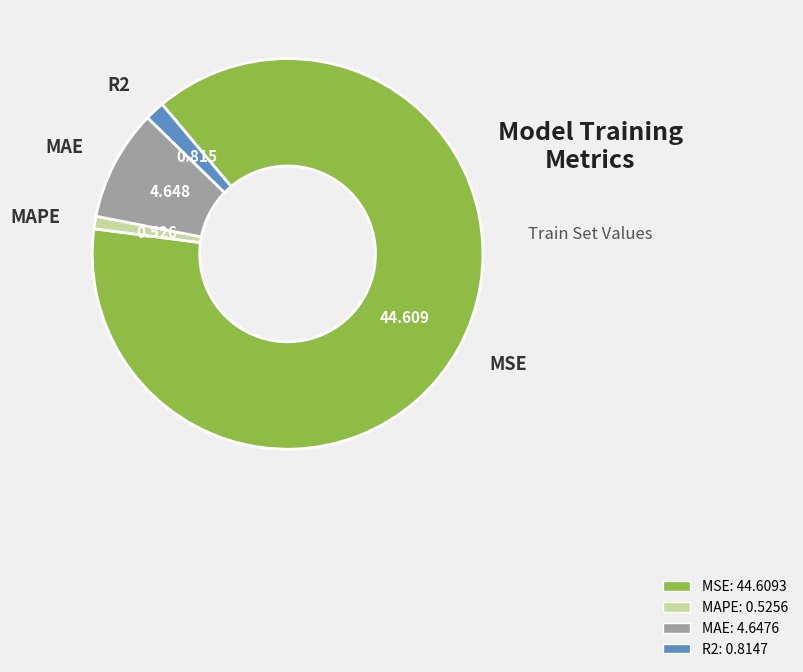

Between R2 and MAE, which is larger?

MAE